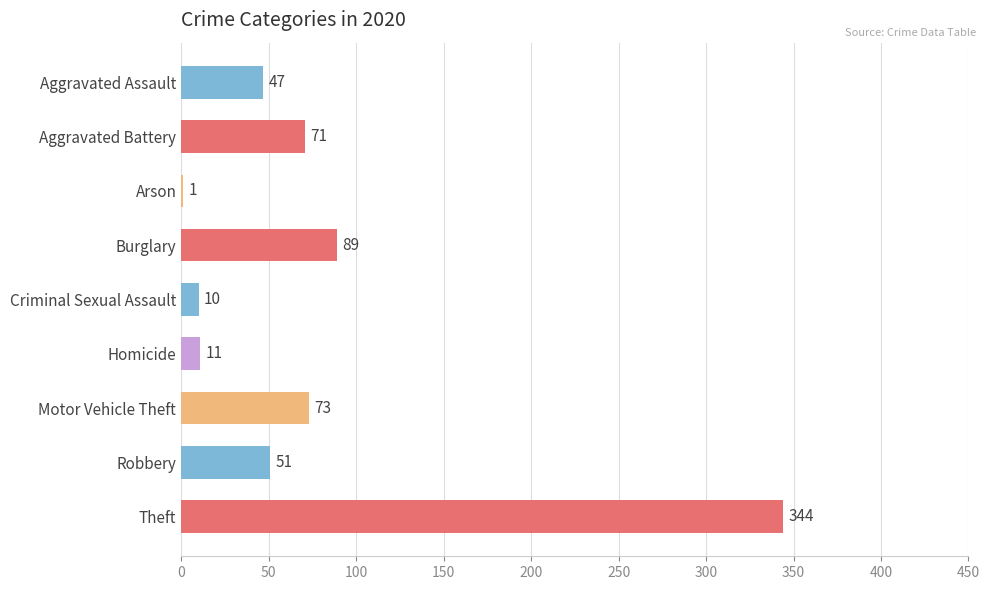

At which label is the value closest to 172?

Burglary